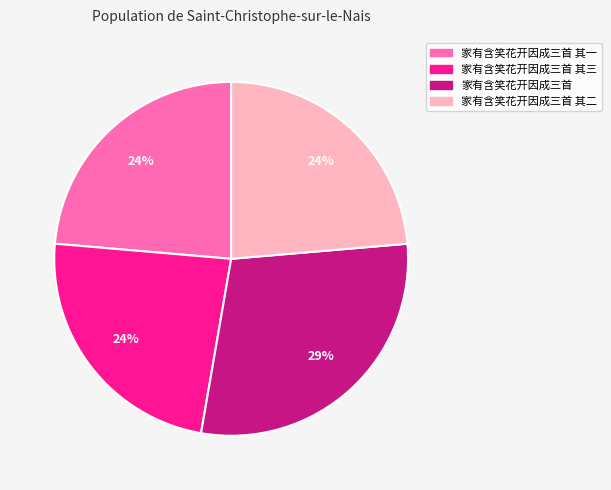

What is the largest slice in the pie chart?

家有含笑花开因成三首